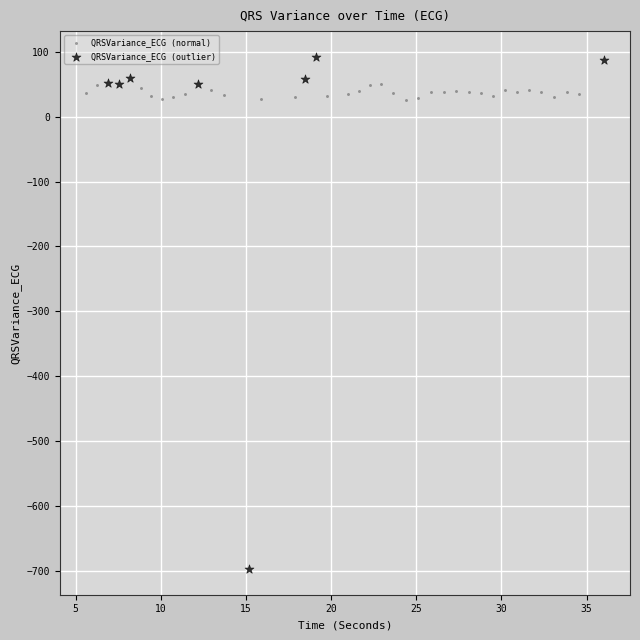

Which series has the largest Y range (max minus min)?

QRSVariance_ECG (outlier)